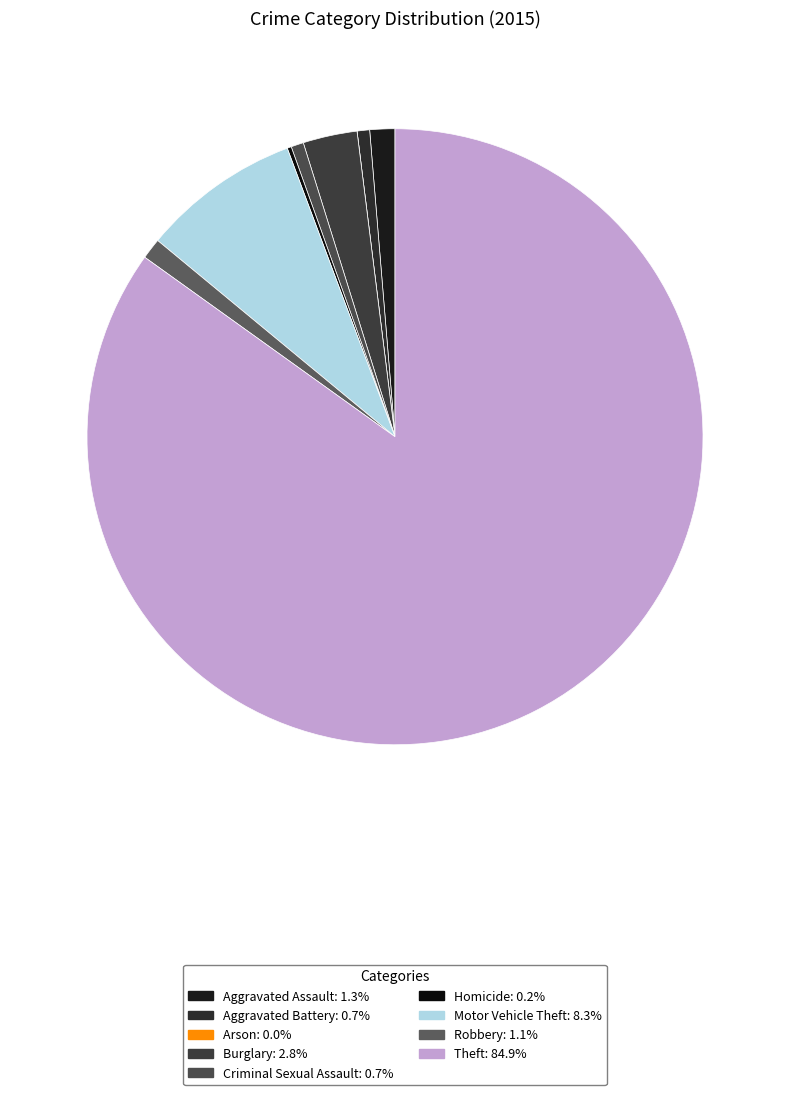

Is there a majority slice in this chart?

Yes